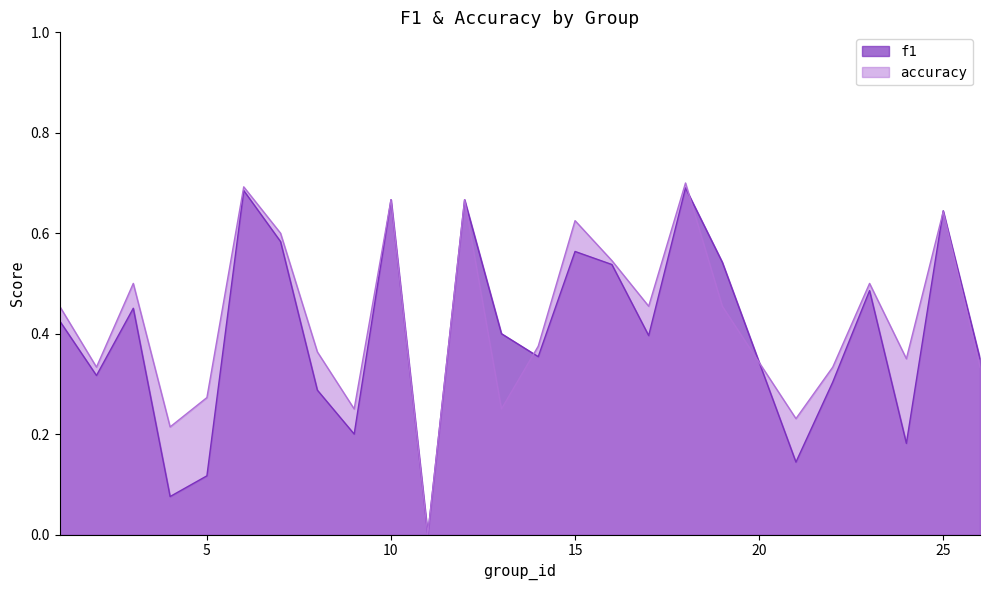

At which category is the sum across all series the highest?

18